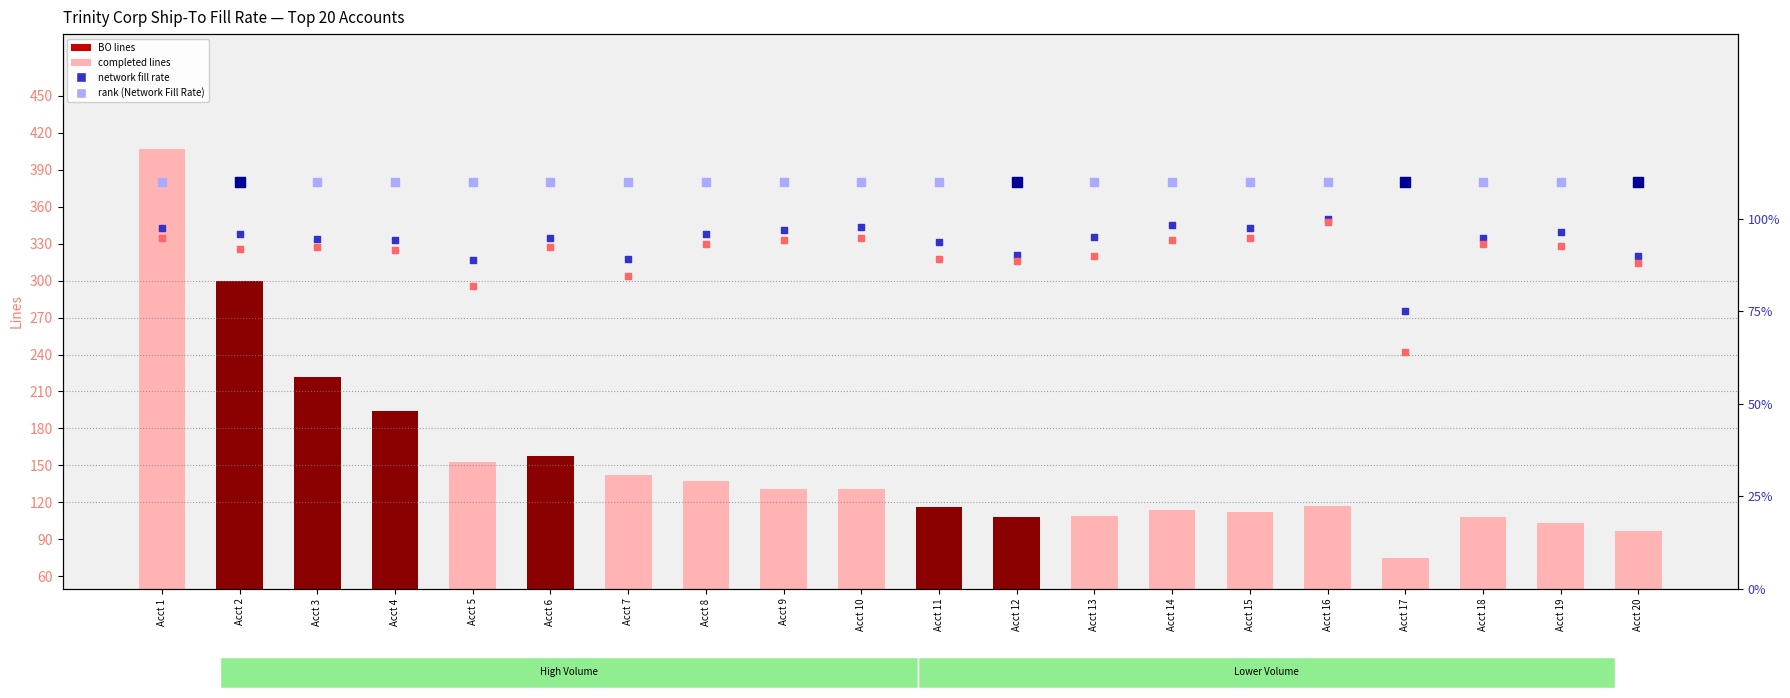

Which series has the largest total across all categories?

completed lines